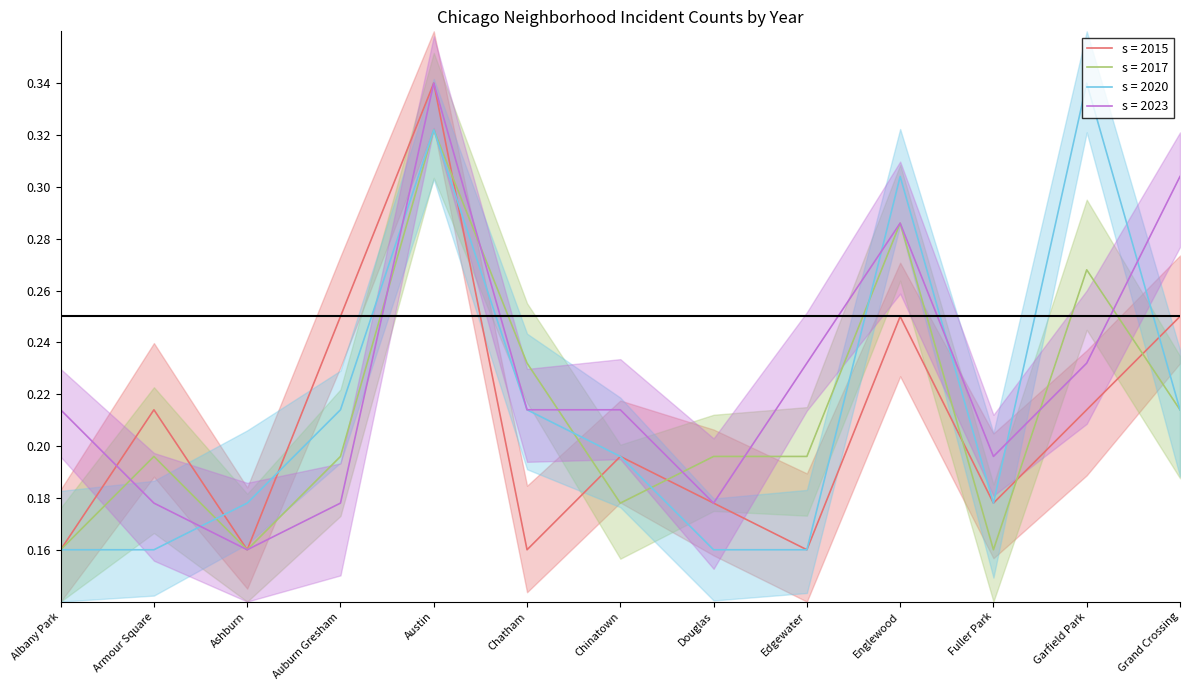

Which series has the largest range (max minus min)?

2015